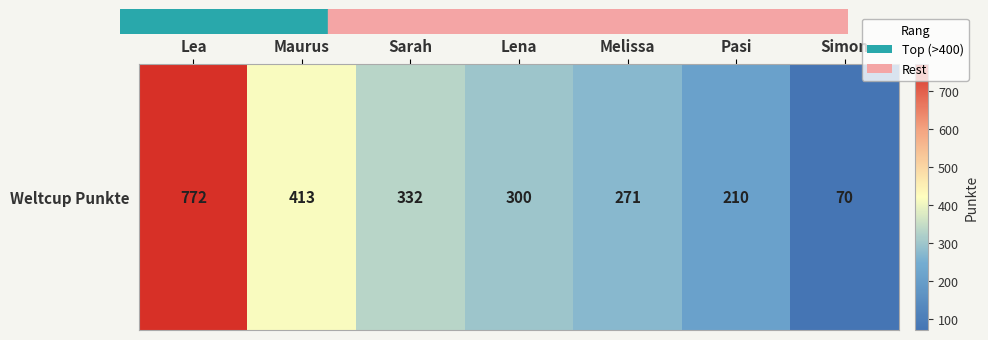

What is the minimum value shown in the chart?

70